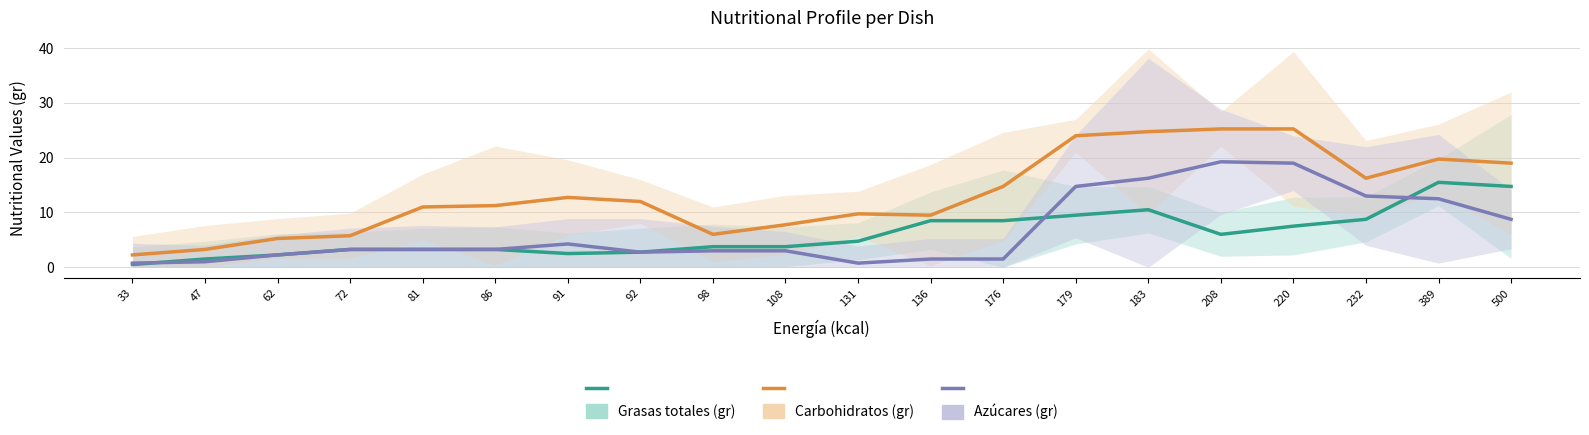

At which label does Azúcares (gr) reach its minimum?

33